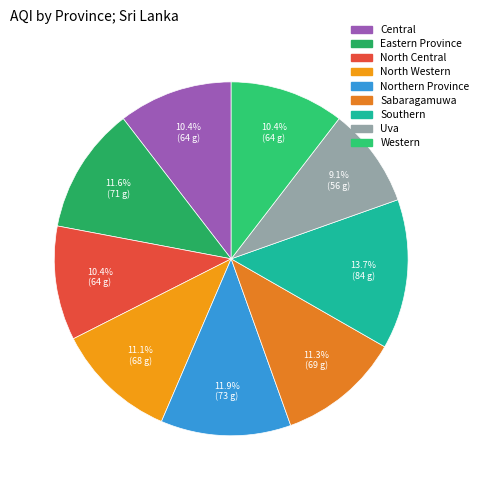

What is the change in value from North Western to Northern Province?

+5